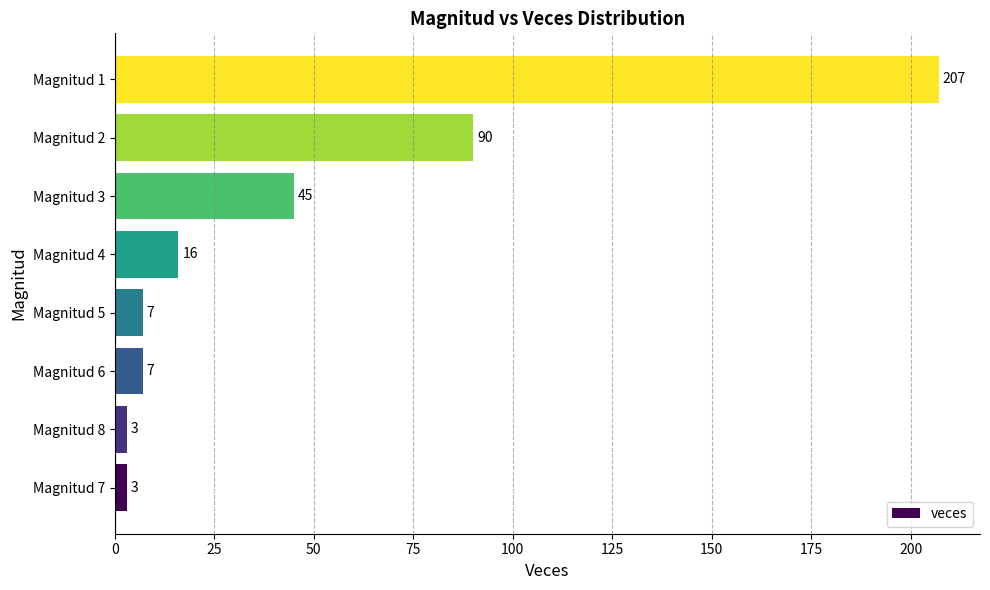

Are the bars horizontal?

Yes